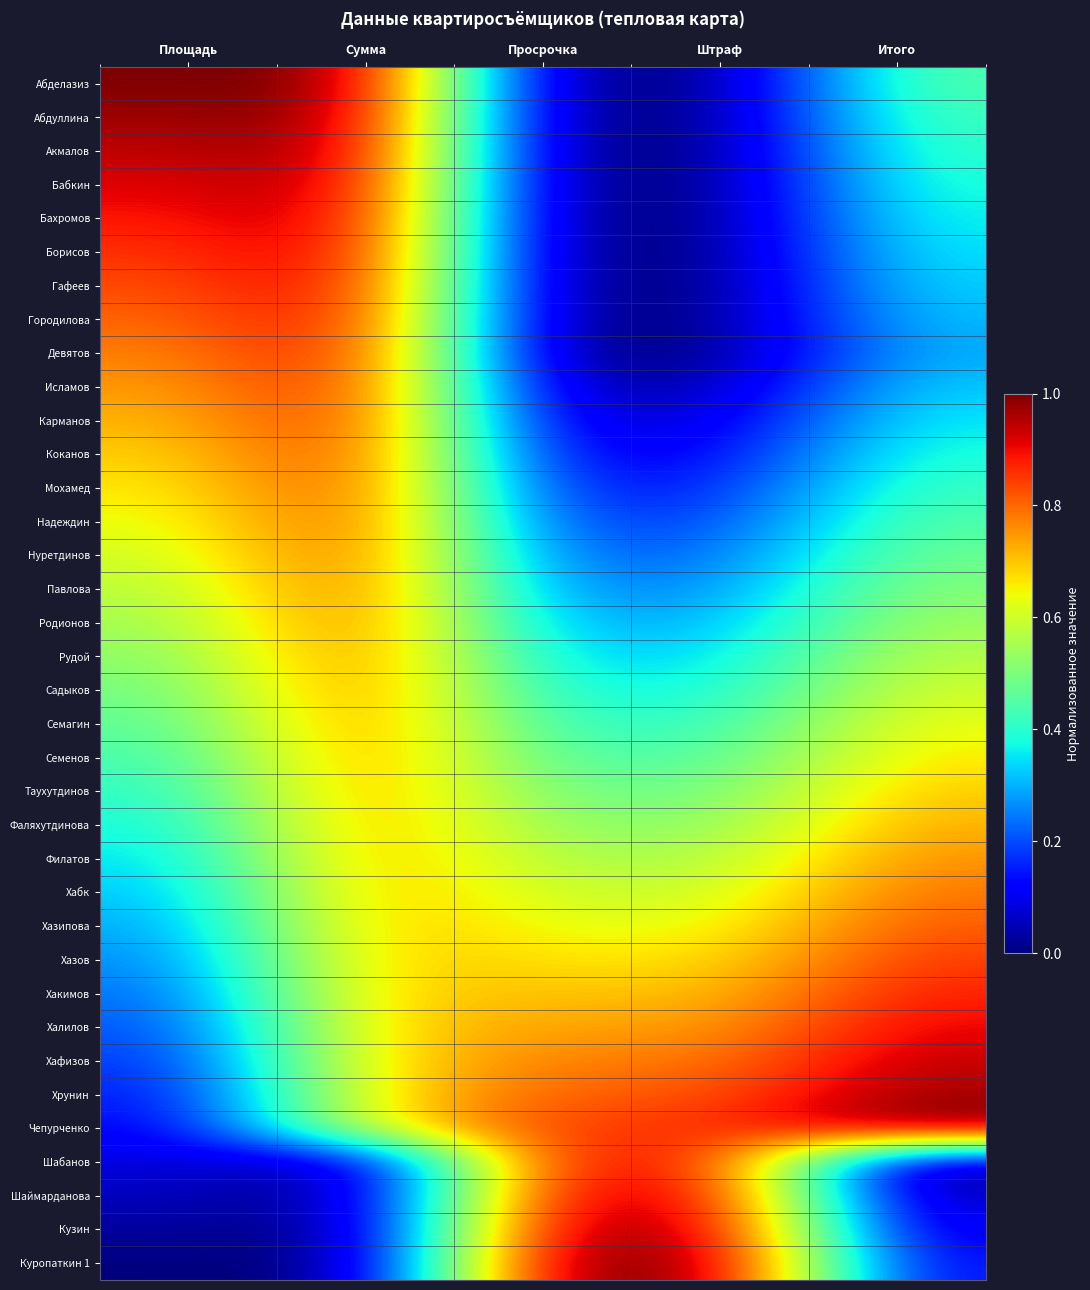

Rank the series at Площадь from highest to lowest value.

Абделазиз, Абдуллина, Акмалов, Бабкин, Бахромов, Борисов, Гафеев, Городилова, Девятов, Исламов, Карманов, Коканов, Мохамед, Надеждин, Нуретдинов, Павлова, Родионов, Рудой, Садыков, Семагин, Семенов, Таухутдинов, Фаляхутдинова, Филатов, Хабк, Хазипова, Хазов, Хакимов, Халилов, Хафизов, Хрунин, Чепурченко, Шабанов, Шаймарданова, Кузин, Куропаткин 1